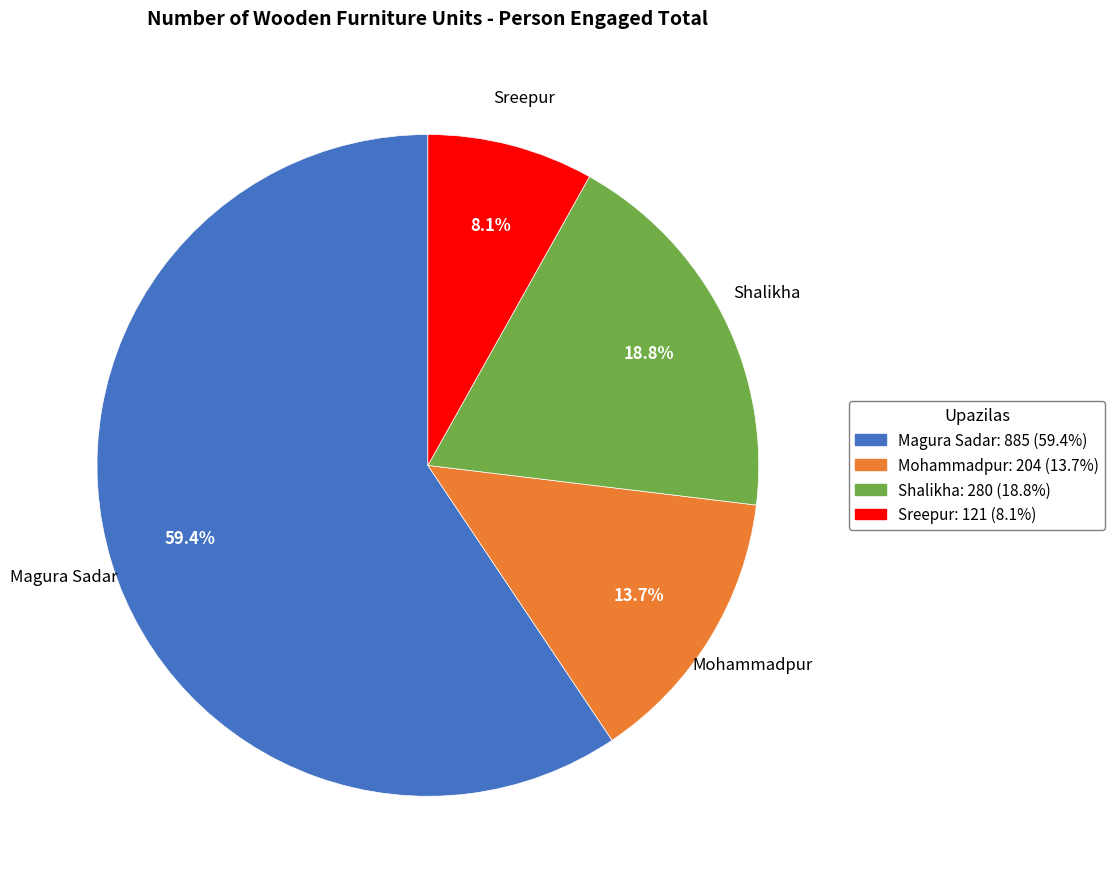

What is the smallest slice in the pie chart?

Sreepur